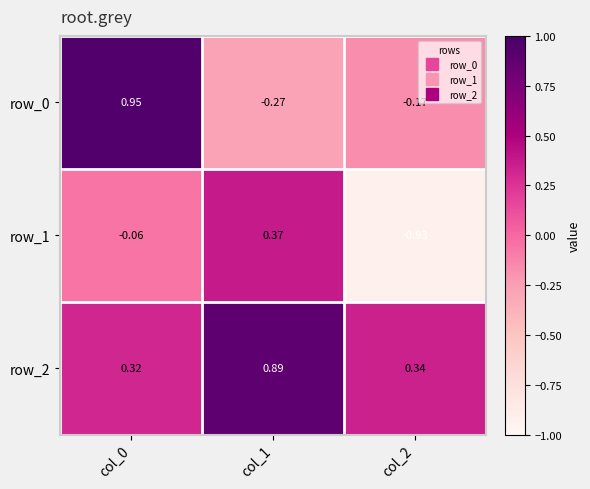

Is the value of row_2 at col_1 greater than the value of row_1 at col_2?

Yes